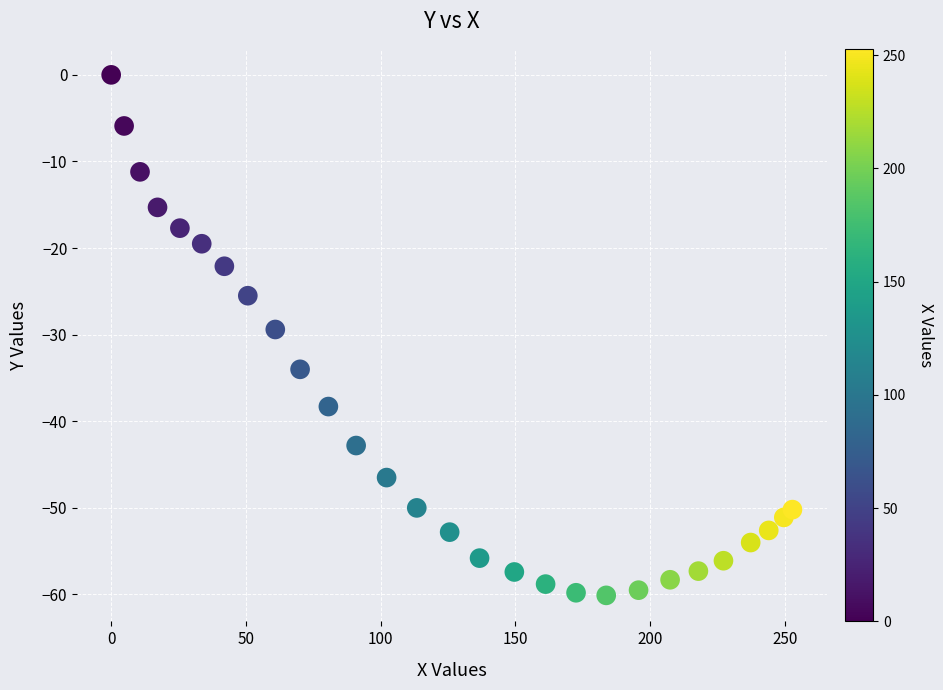

What is the range of X values (max minus min)?

252.8